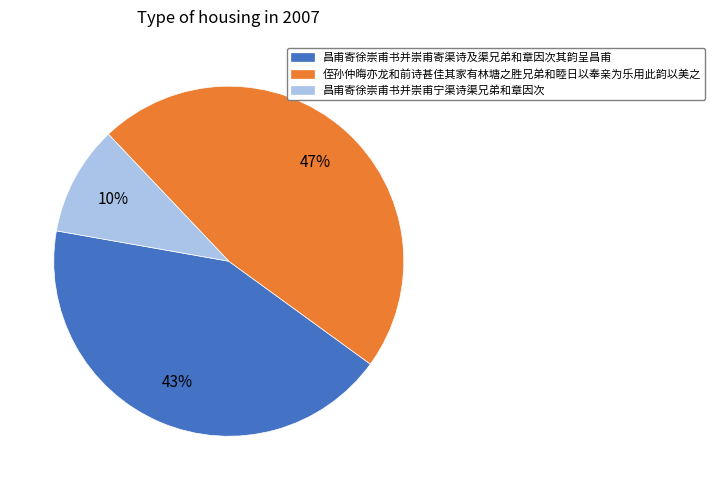

Does 昌甫寄徐崇甫书并崇甫宁渠诗渠兄弟和章因次 represent more than half of the total?

No